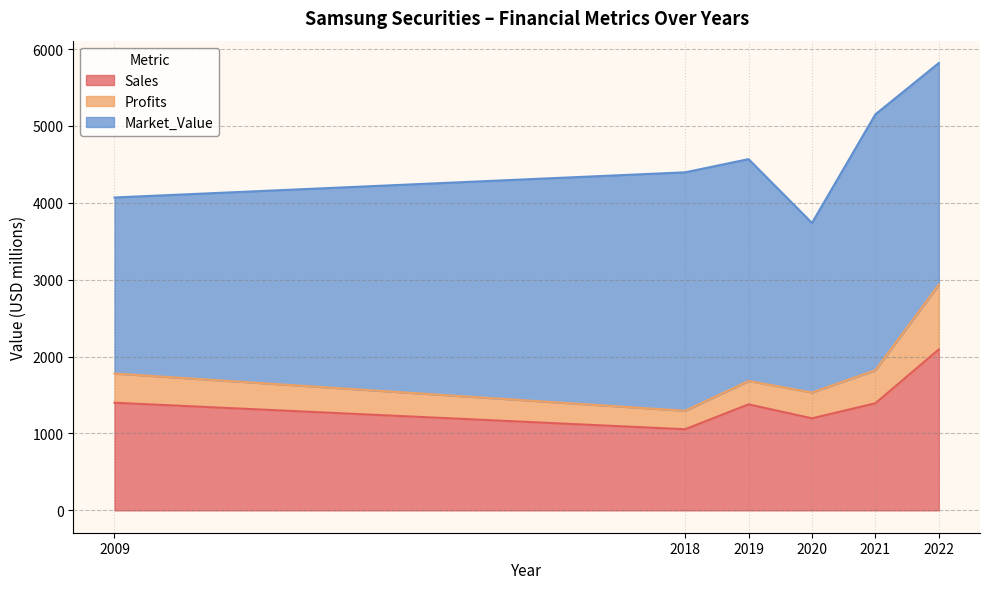

What is the approximate value of Sales at 2018?

1055.0